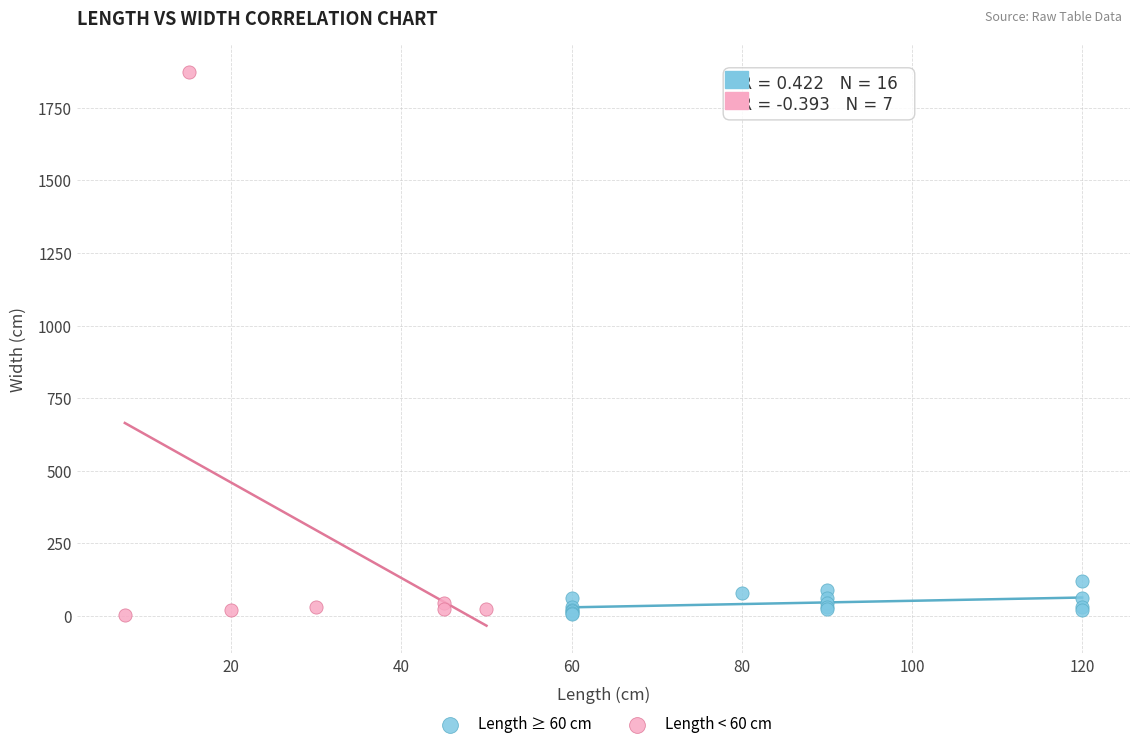

Which series has the widest spread of Y values?

Length < 60 cm